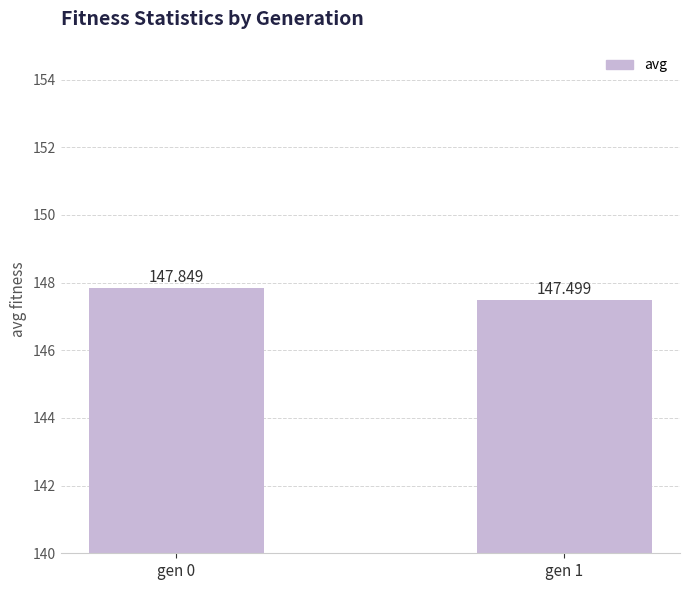

Reading right to left, list all the values displayed in this chart.

147.5	147.8